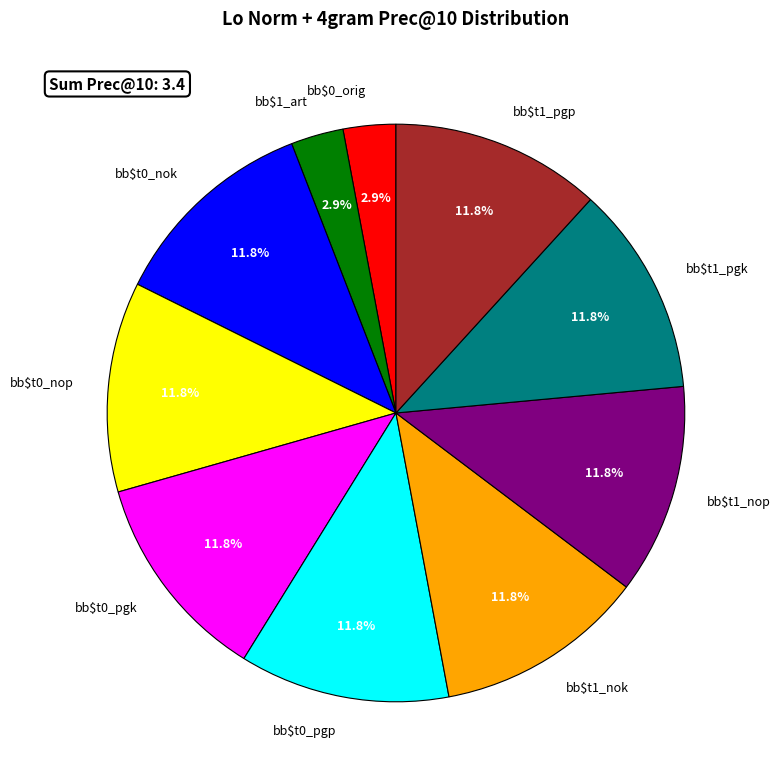

What percentage is NOT represented by bb$t0_nok?

88.2%